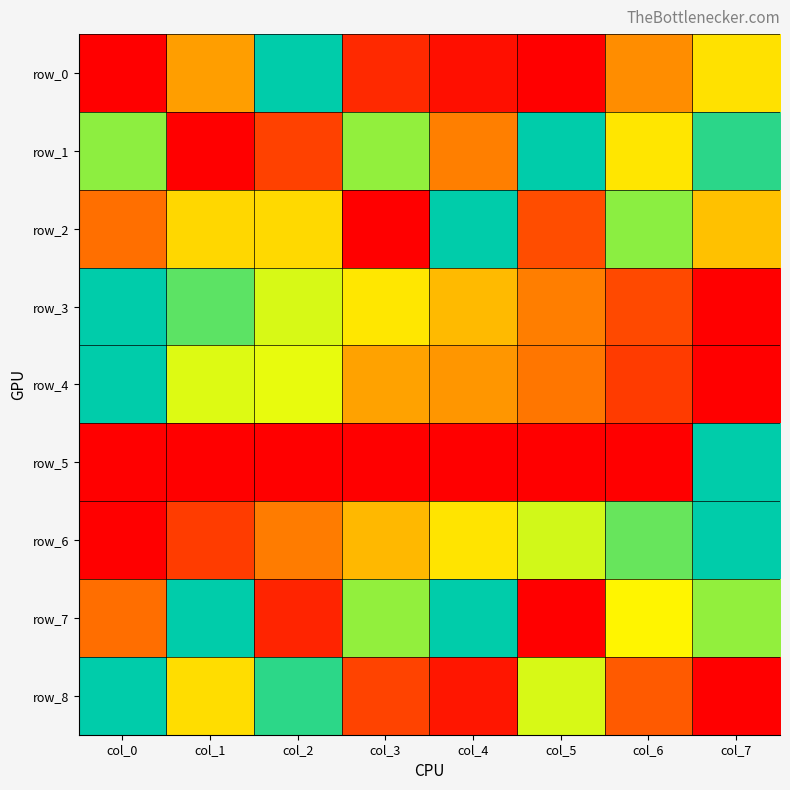

True or false: row_8 has a value of 1.0 at col_0.

True